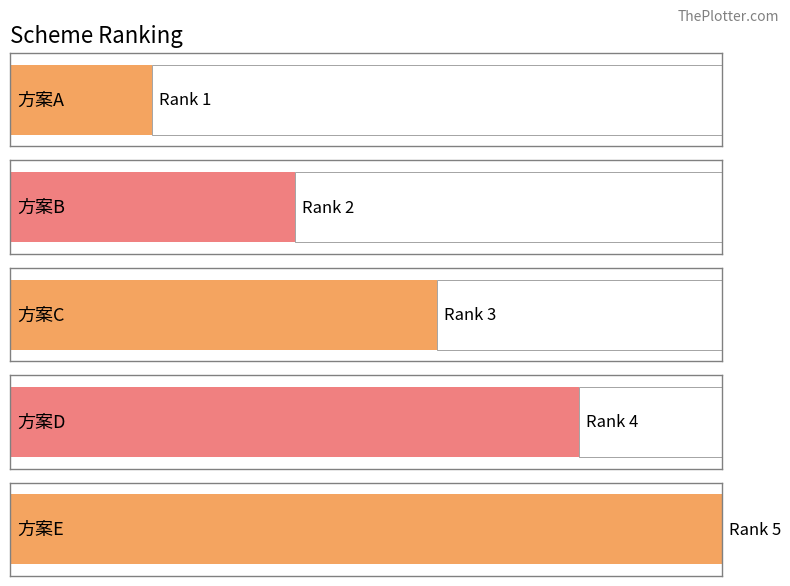

What is the value of the 3rd bar from the left?

3